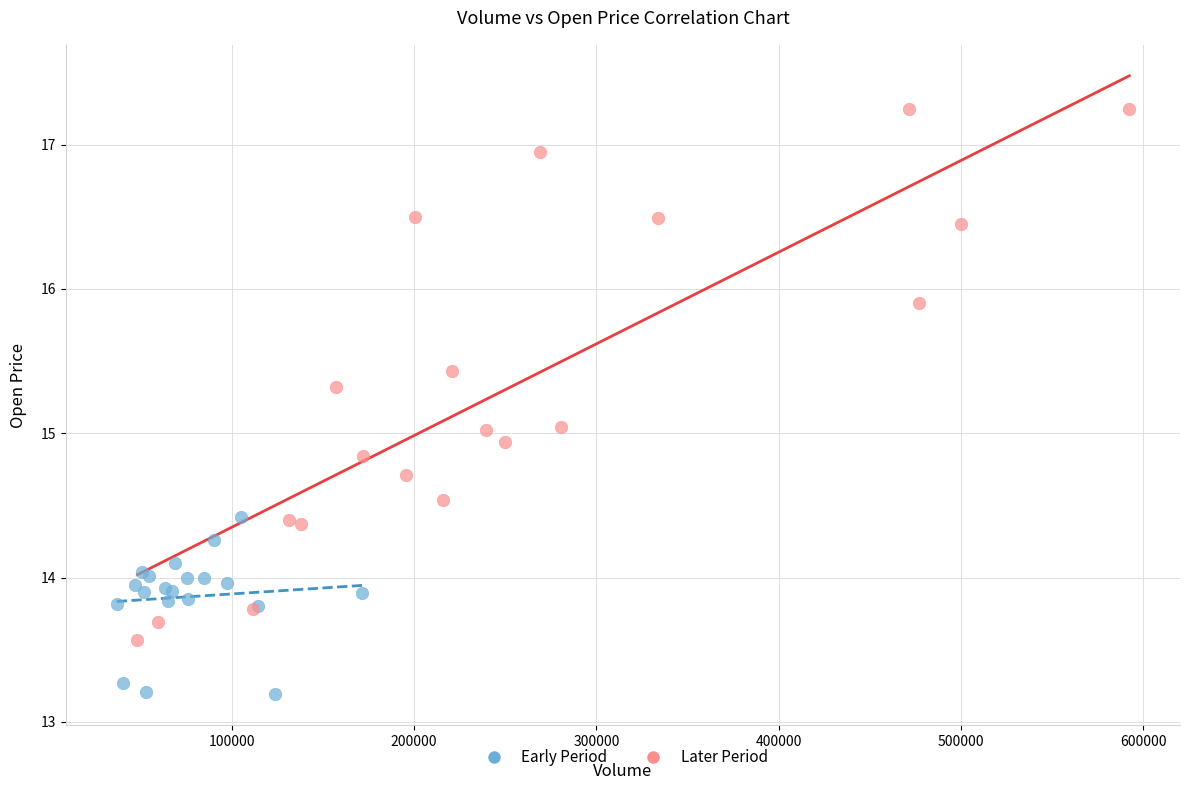

Which series contains the lowest Y value?

Early Period